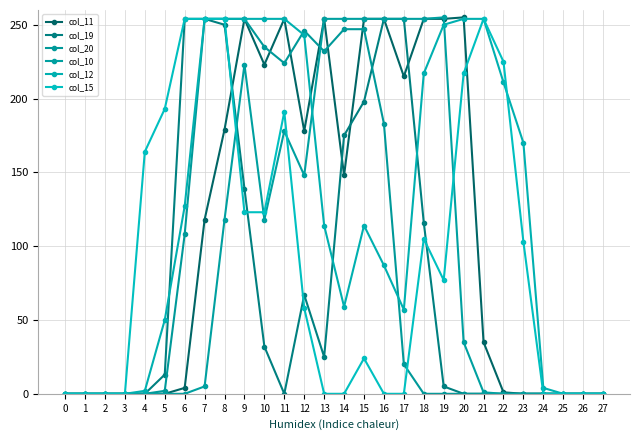

Between 15 and 14, which is larger?

15